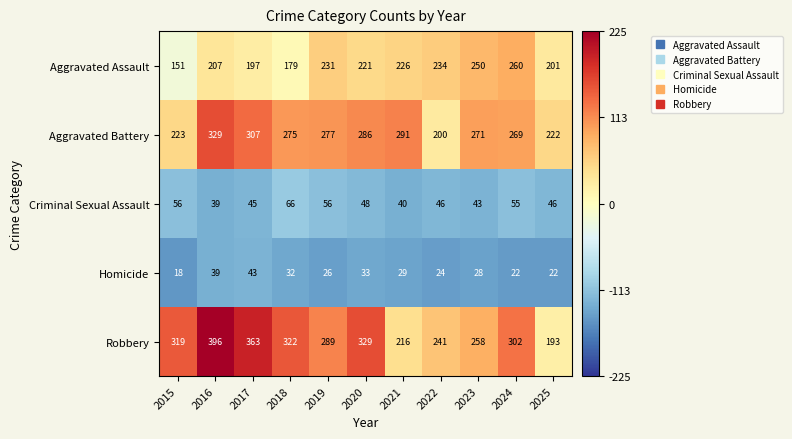

The value of Robbery at 2016 is 641. True or false?

False